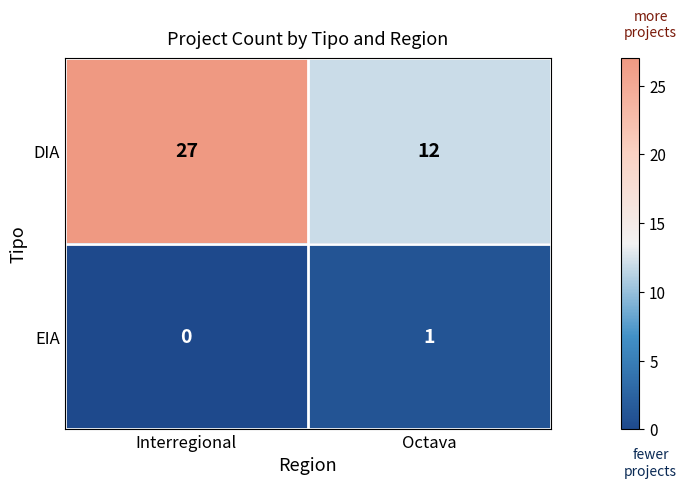

At which label is EIA closest to 0?

Interregional